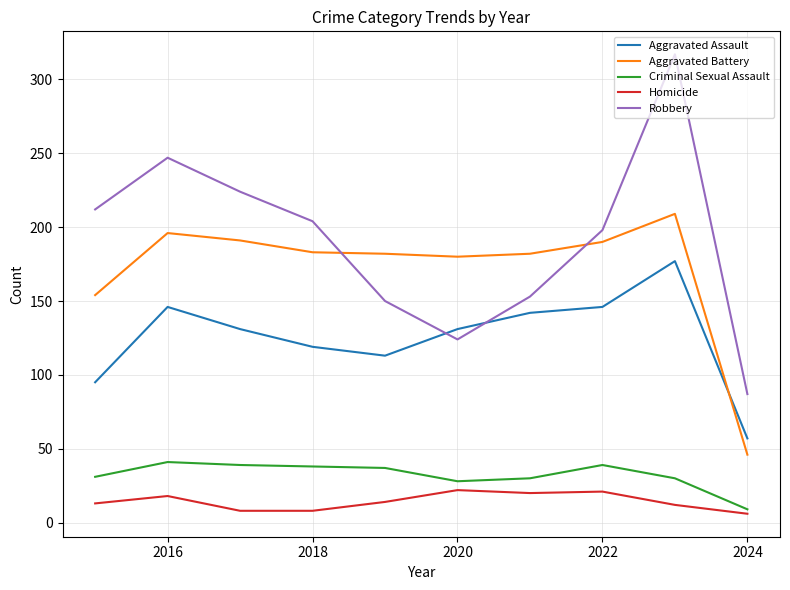

Which series has the widest spread of values?

Robbery